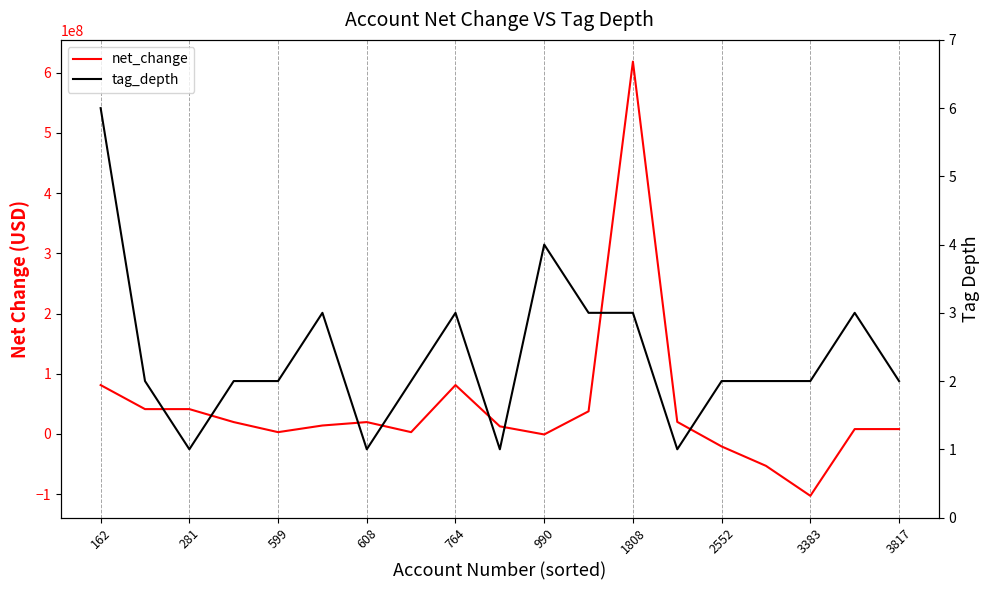

At how many categories does at least one series exceed 259246333?

1